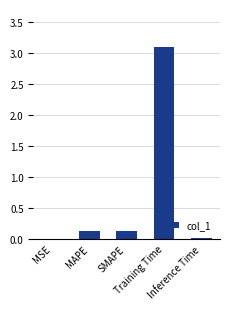

Are the bars grouped side by side (vs. stacked)?

No